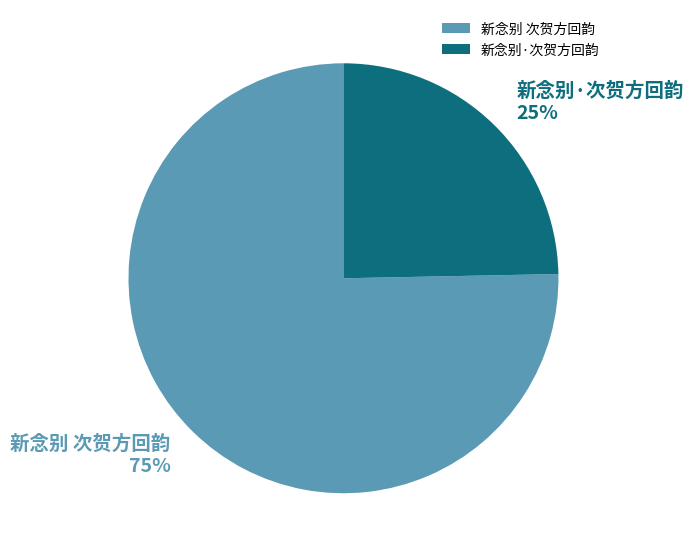

Is it true that 新念别 次贺方回韵 is 75% of the pie?

True